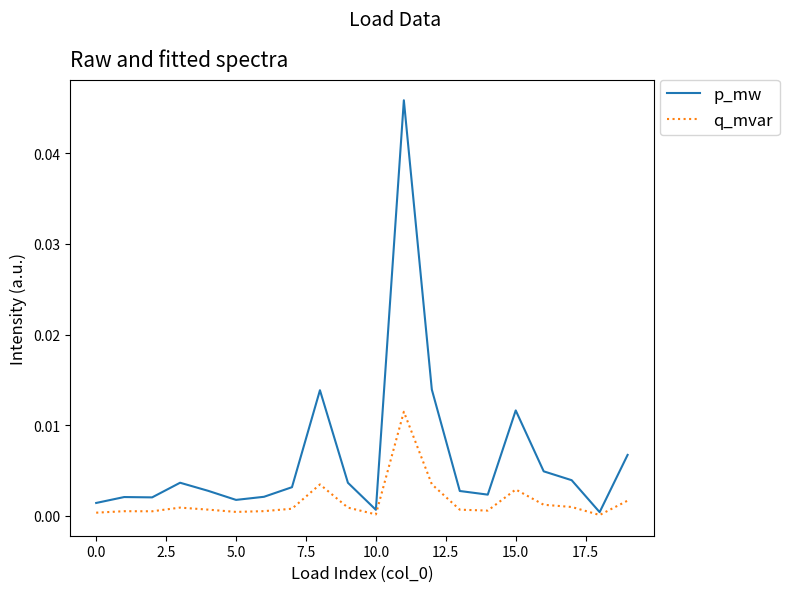

Which series has the largest range (max minus min)?

p_mw